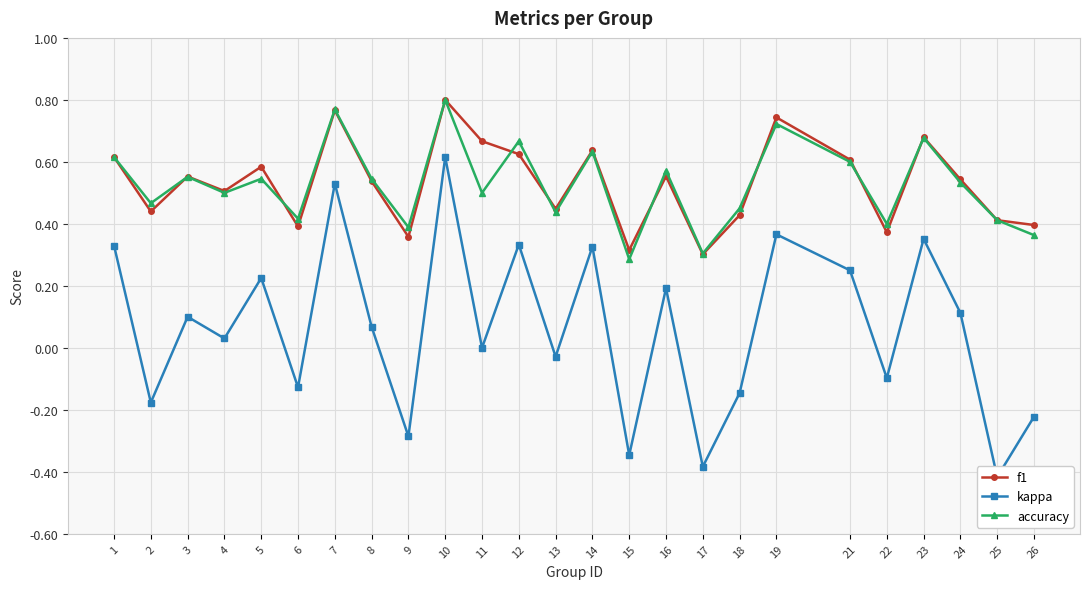

At which label does kappa first exceed 0?

1